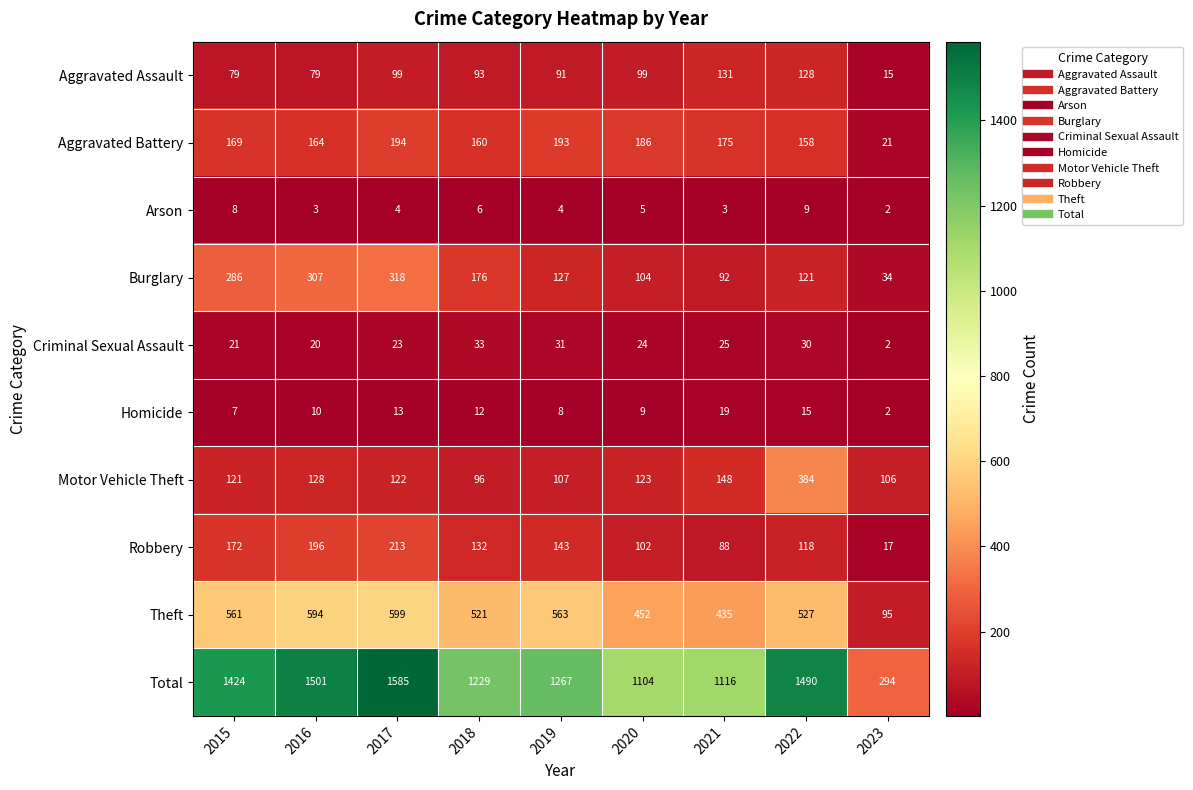

Count the number of categories in the chart.

9